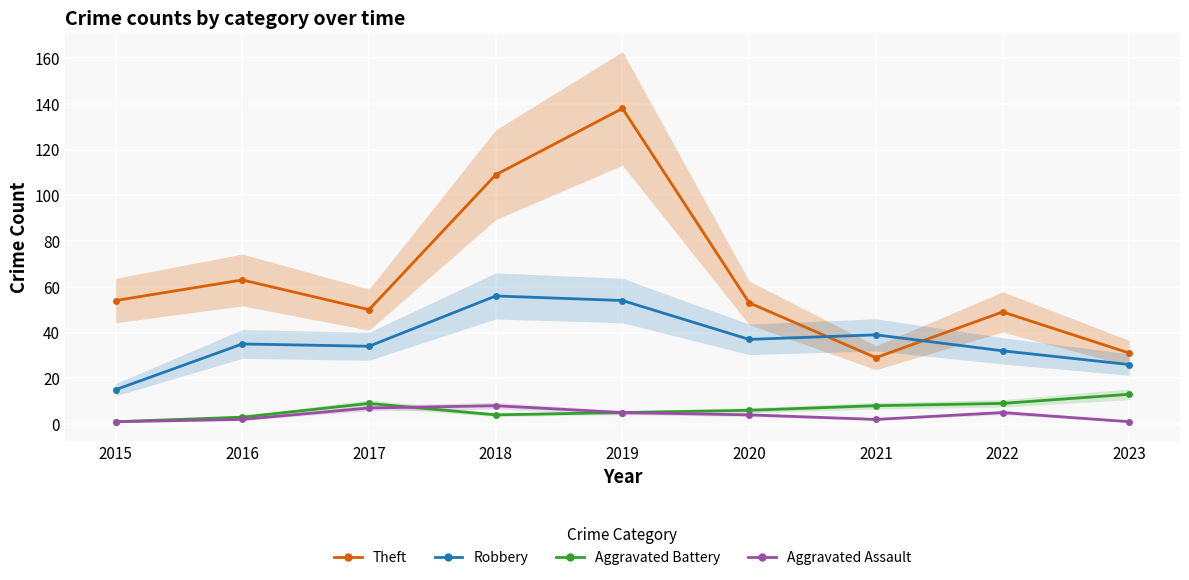

True or false: Aggravated Assault and Robbery intersect in this chart.

False